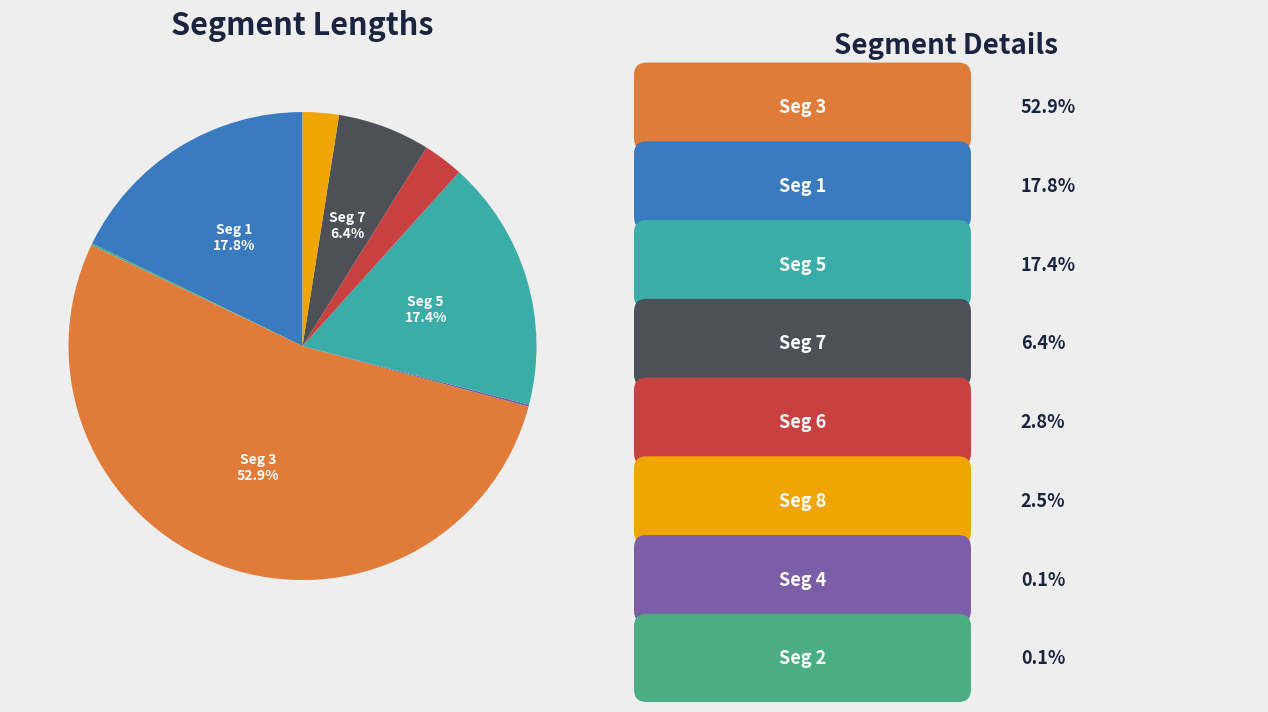

Is there any slice that represents more than half of the pie?

Yes